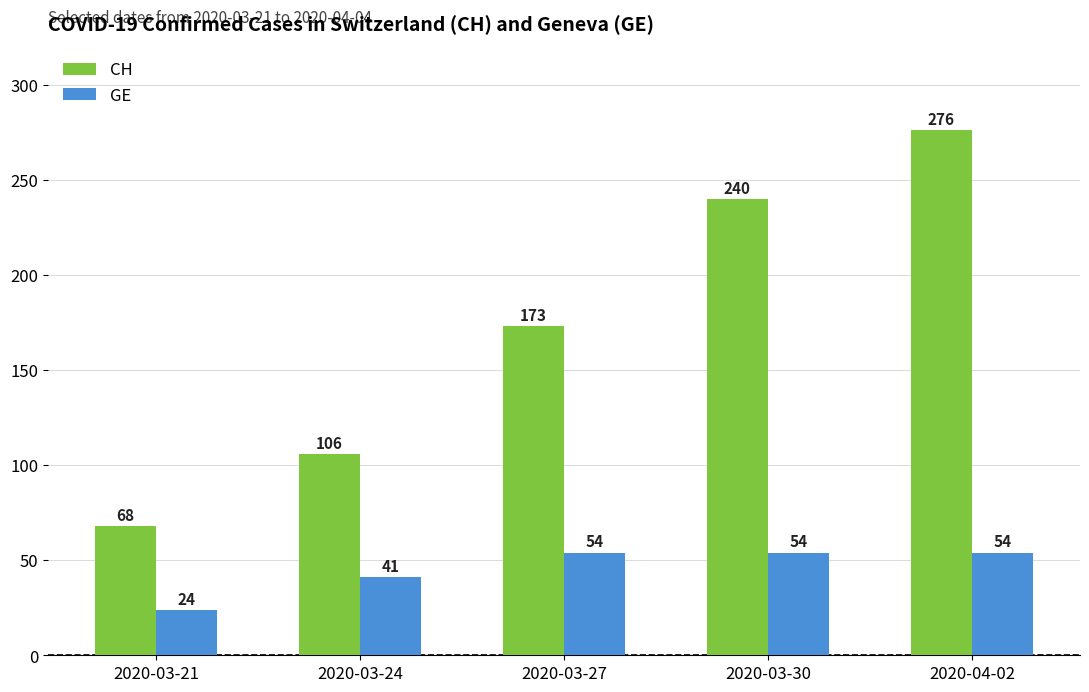

What is the label of the 4th bar from the right?

2020-03-24